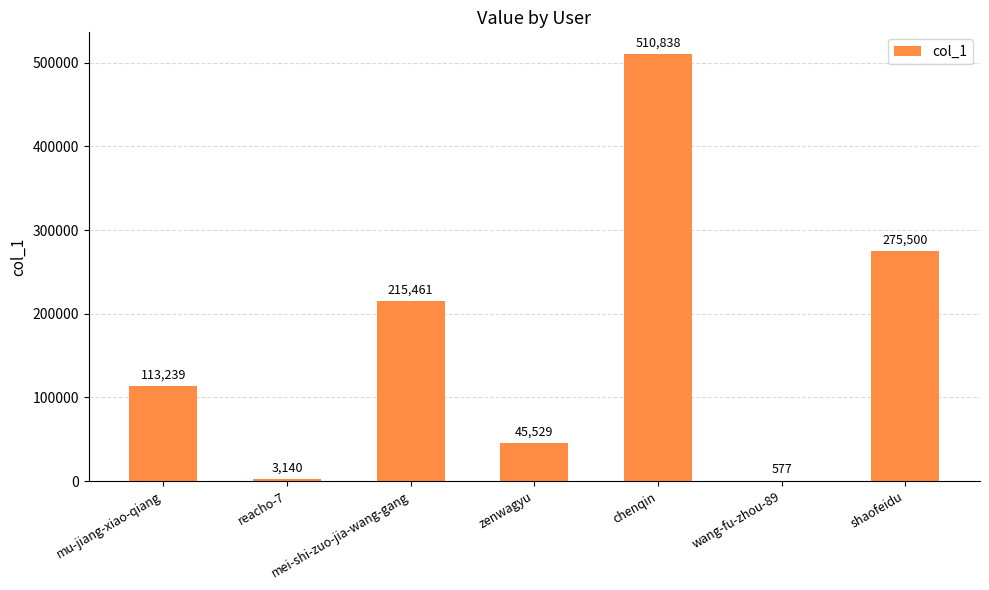

Reading left to right, list all the values displayed in this chart.

113239	3140	215461	45529	510838	577	275500